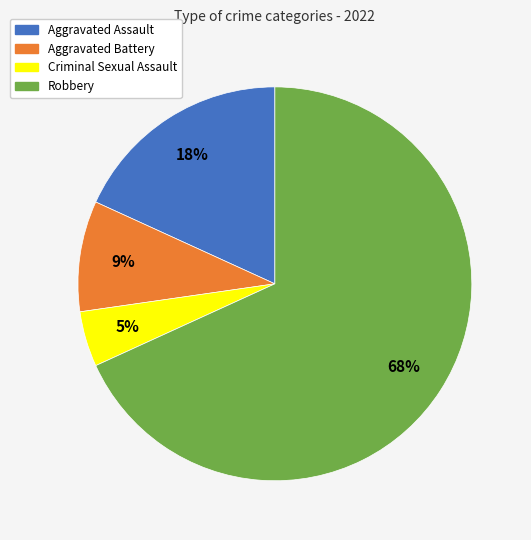

How many slices are in this pie chart?

4